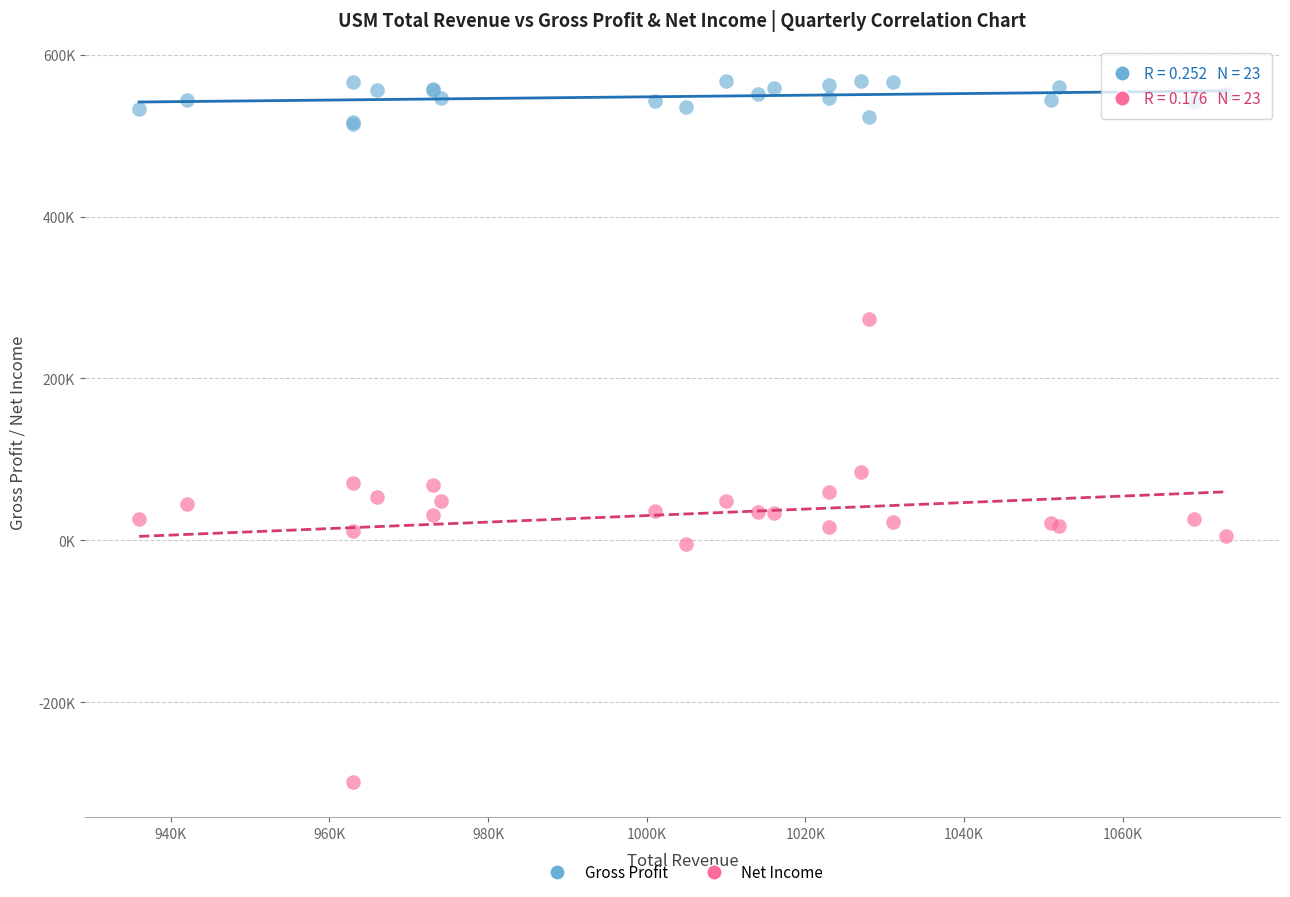

Which series contains the lowest Y value?

Net Income